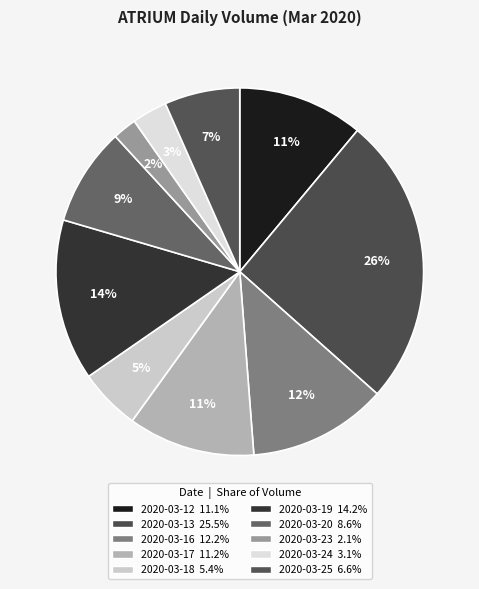

Which slice is the smallest?

2020-03-23